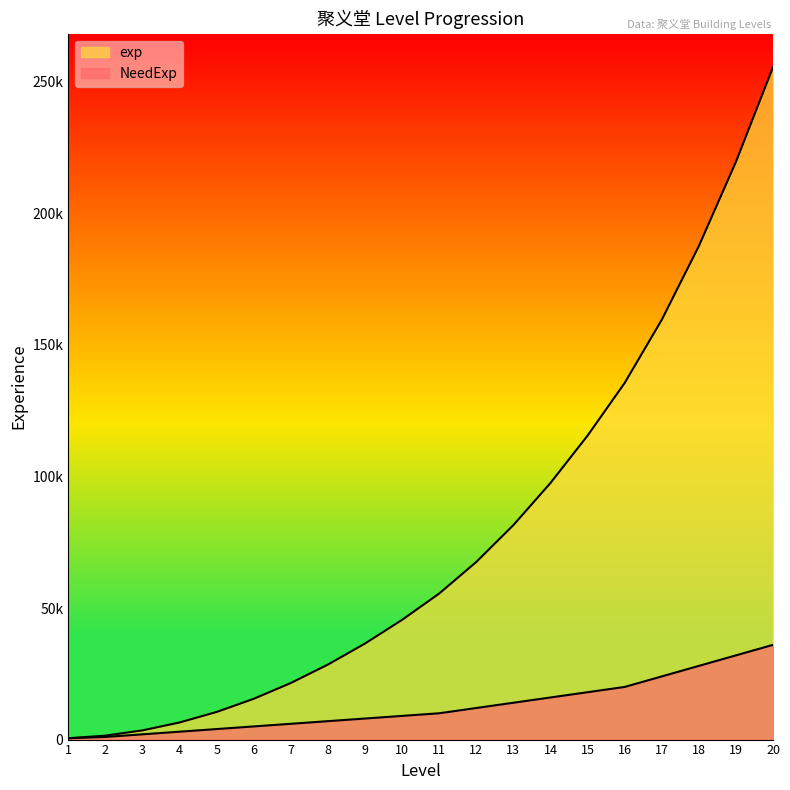

The value of exp at 1 is 245. True or false?

False